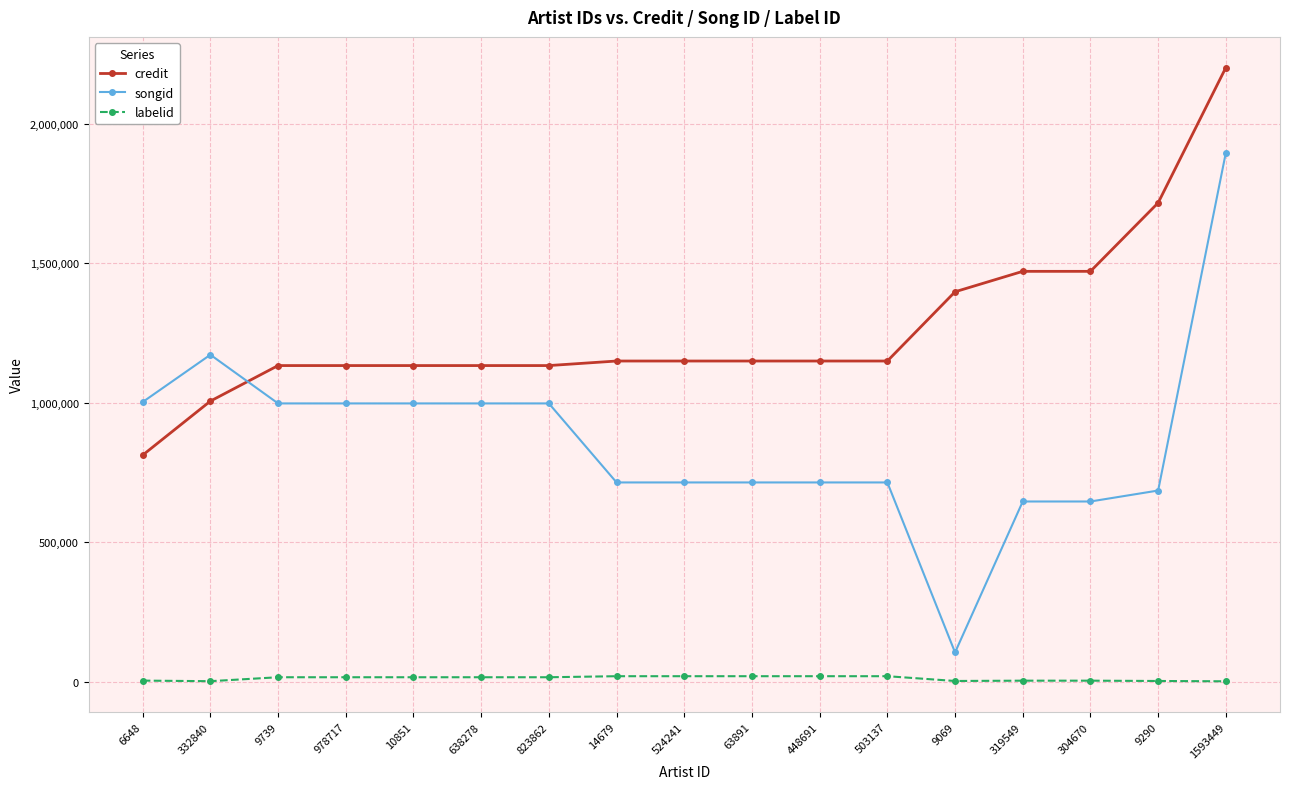

True or false: credit and songid intersect in this chart.

True